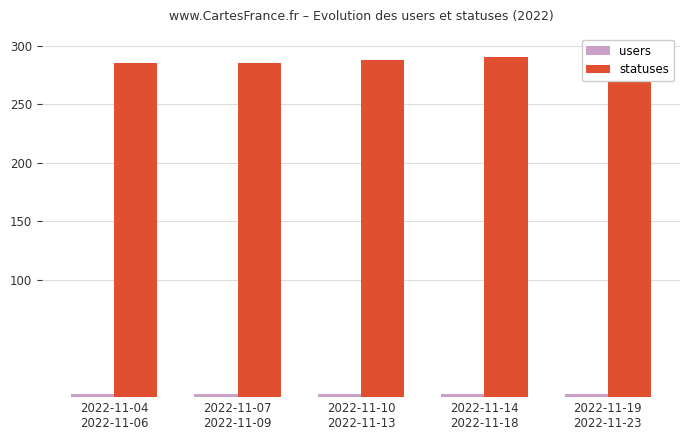

What is the value of the users bar at the 4th from the left?

3